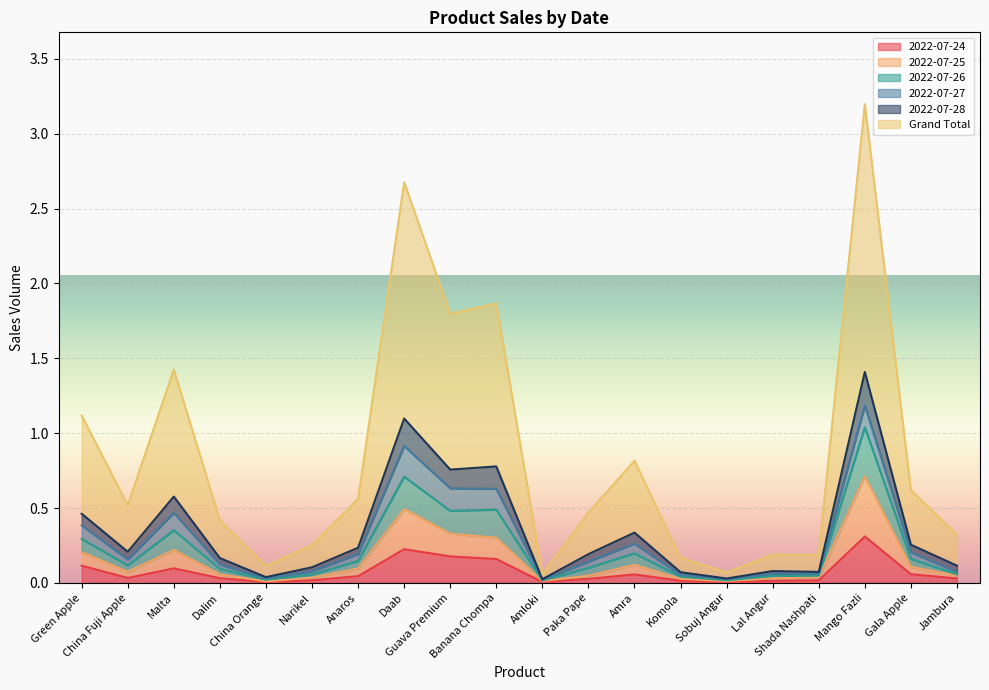

Where is the first local minimum for 2022-07-26?

China Fuji Apple